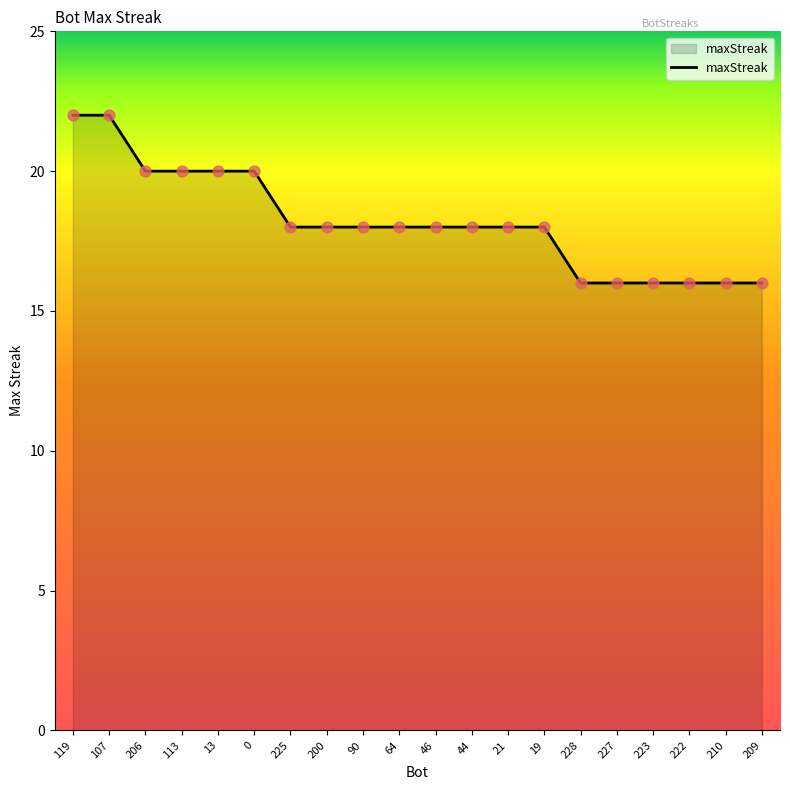

What is the change in value from 64 to 209?

-2